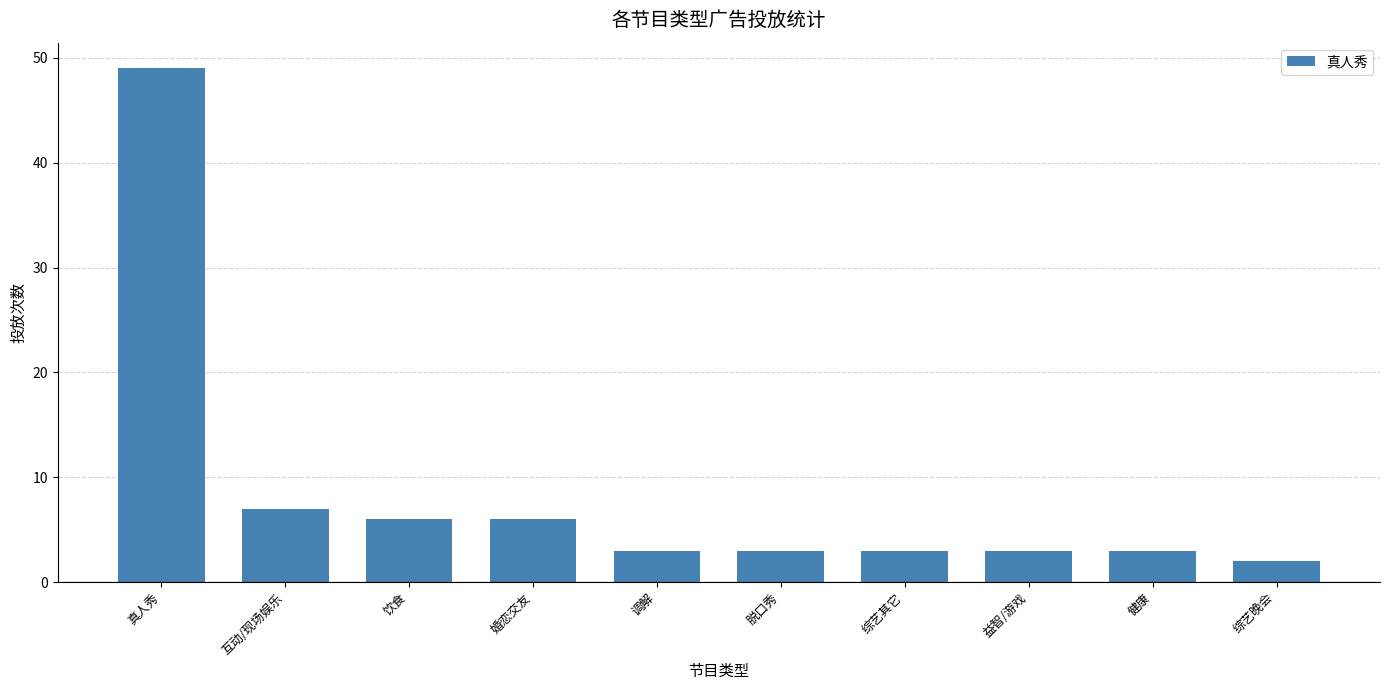

Approximately how many times larger is the value at 互动/现场娱乐 compared to 脱口秀?

2.3